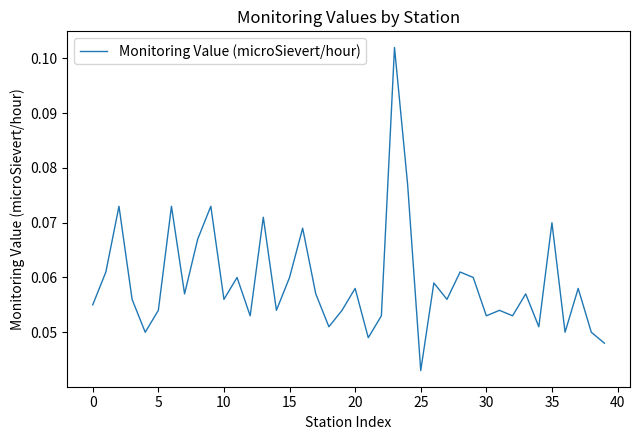

Which category has the lowest value across all series?

25